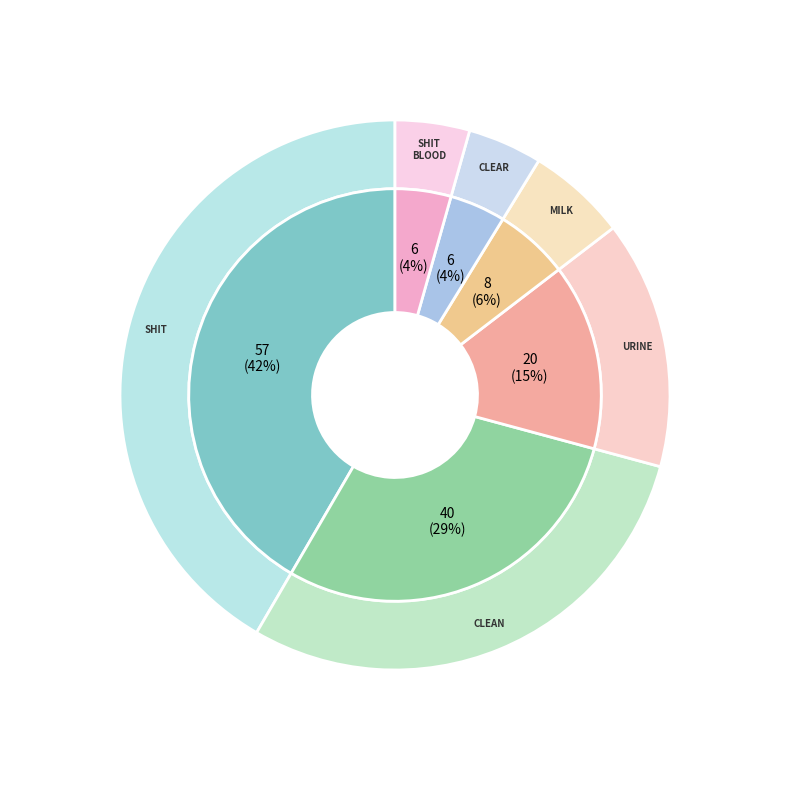

To the nearest percent, what is the difference between the shit_blood and urine slice percentages?

10%